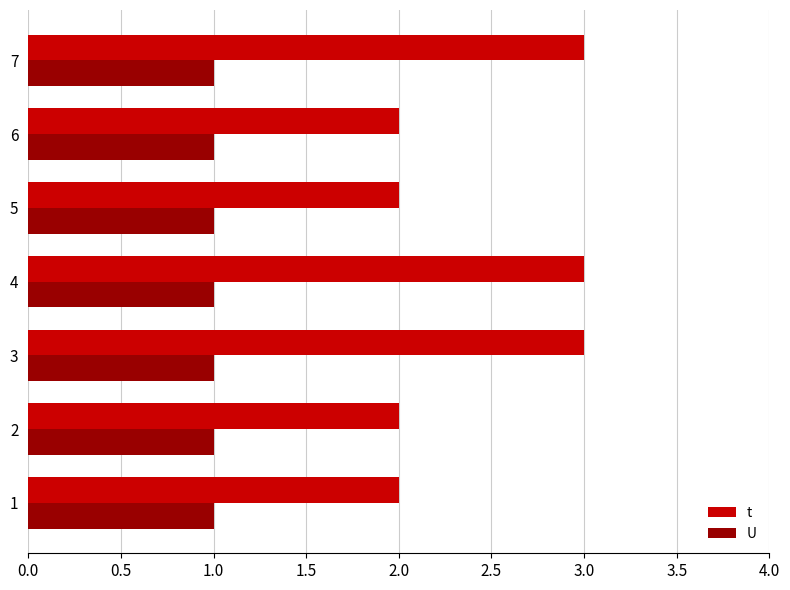

Rank the series by their average value, from highest to lowest.

t, U